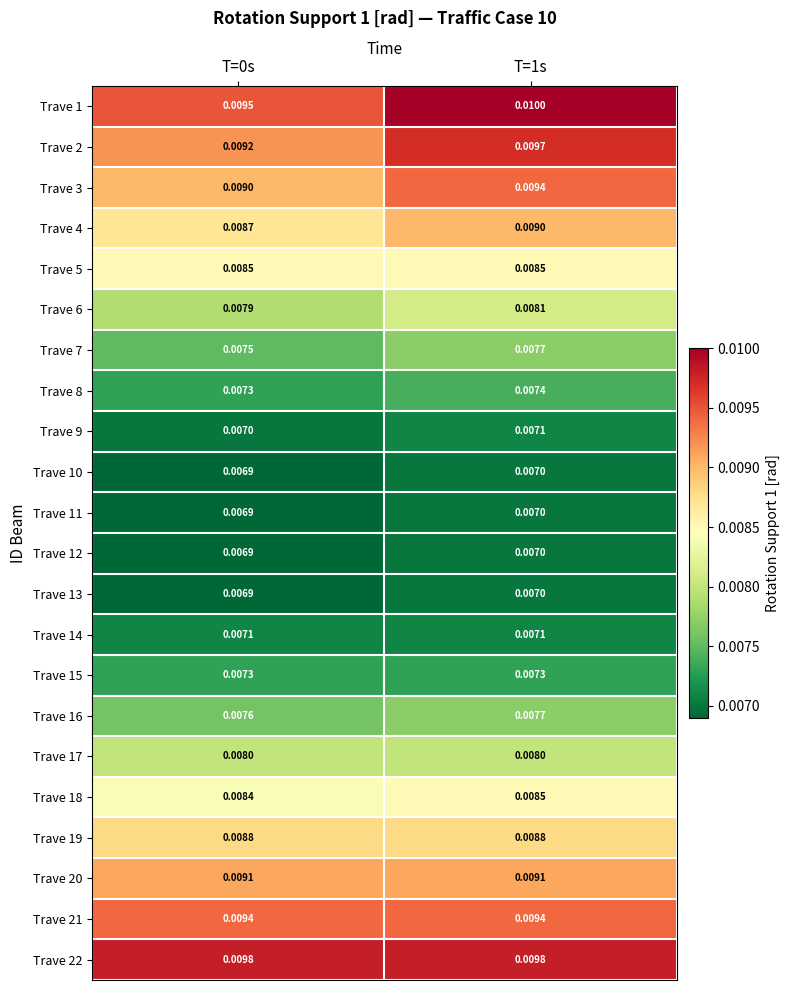

Is the value of Trave 4 at T=0s greater than the value of Trave 10 at T=0s?

Yes